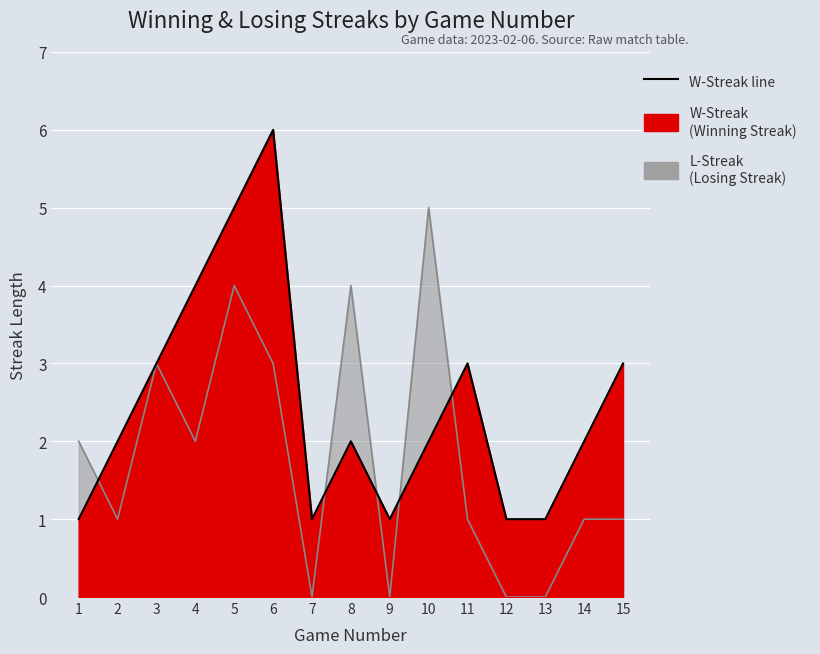

What is the difference between the highest and lowest values at 6?

3